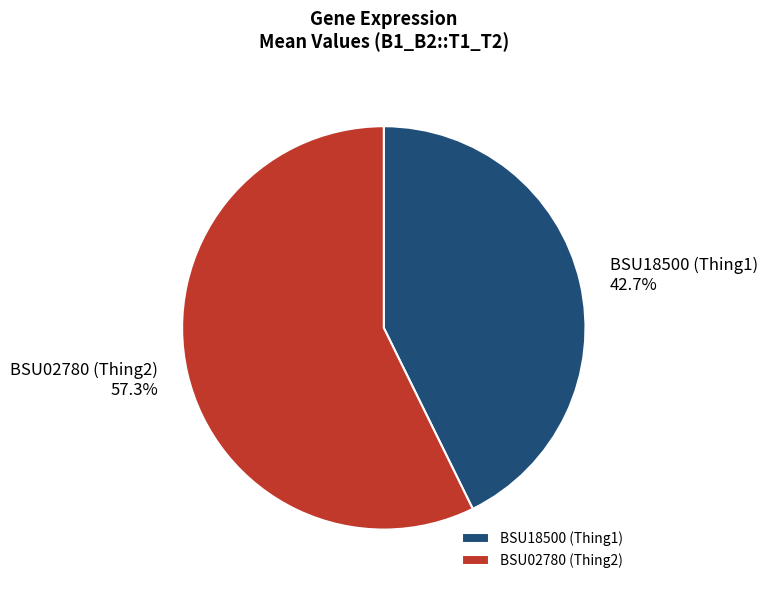

What portion of the pie excludes BSU02780 (Thing2)?

42.7%